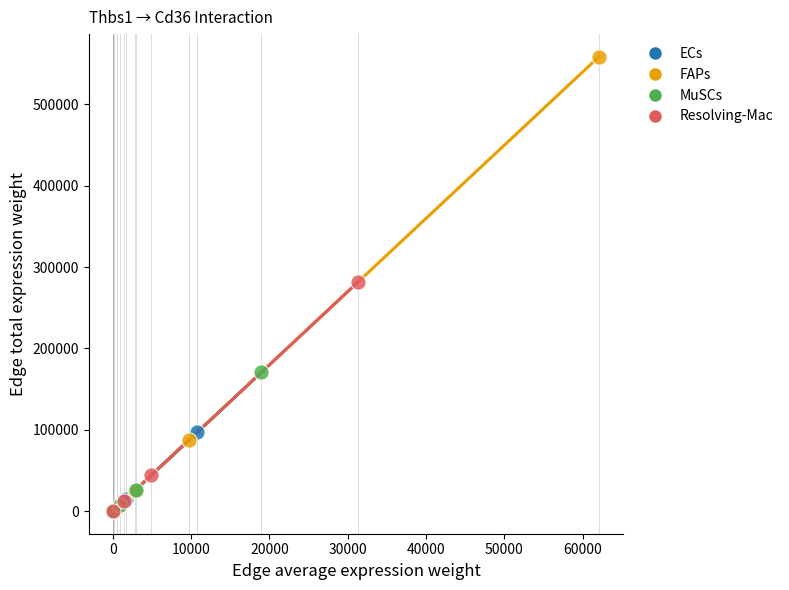

Which series reaches the maximum Y coordinate?

FAPs